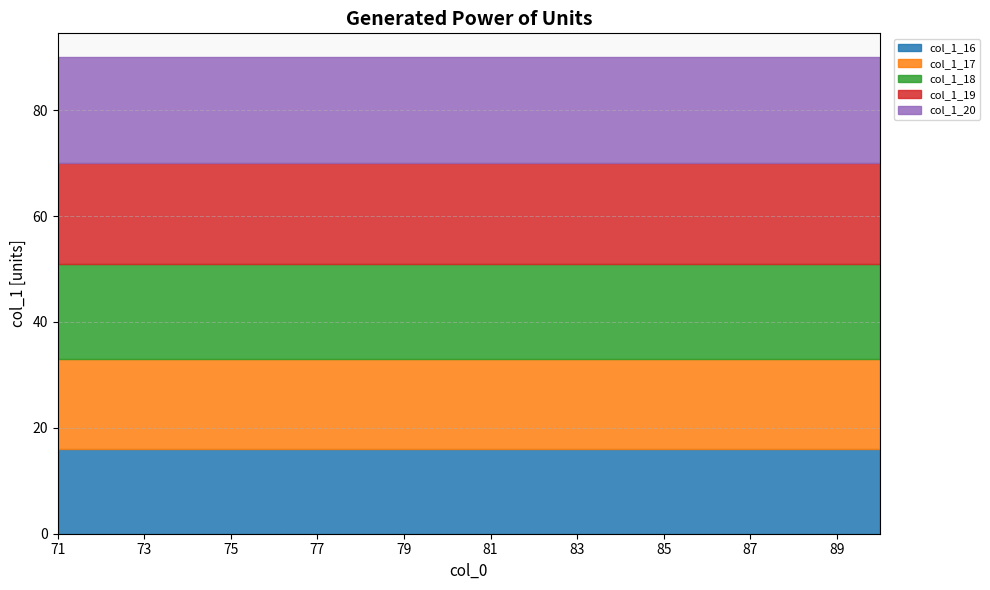

Where is col_1_18 nearest to the value 18?

71